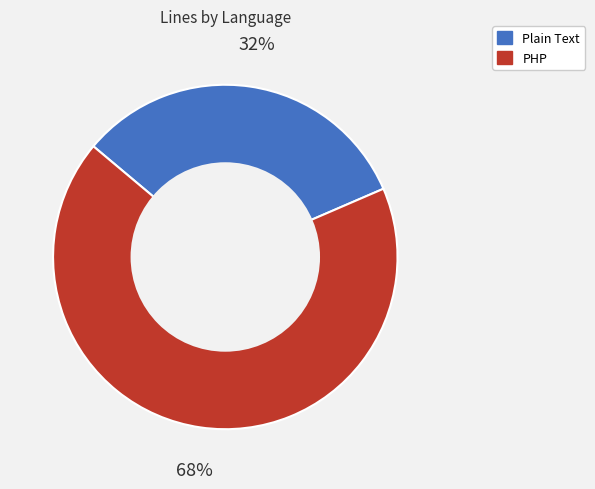

Between Plain Text and PHP, which is larger?

PHP